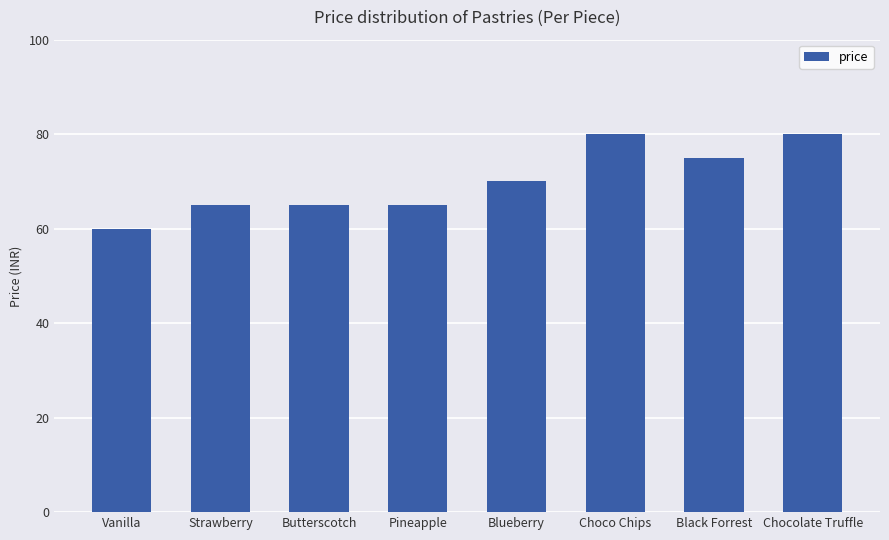

What is the maximum value shown in the chart?

80